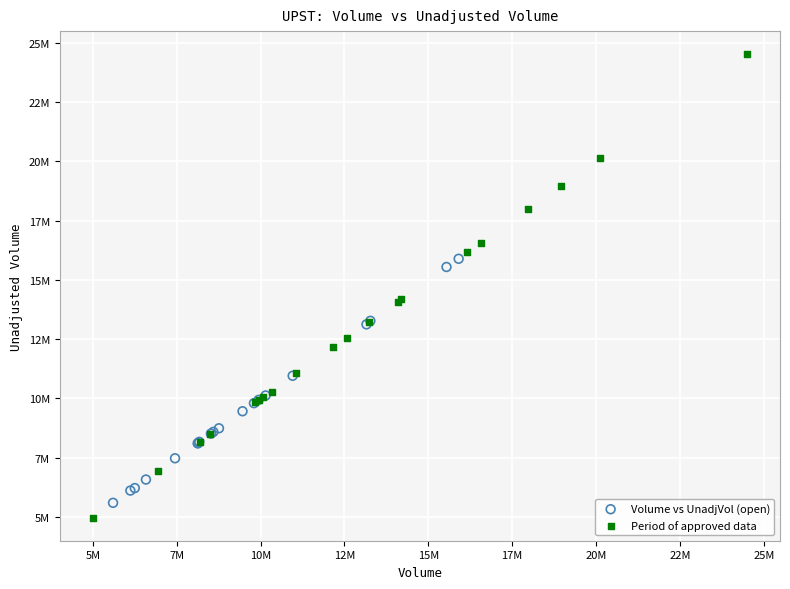

Which series reaches the maximum Y coordinate?

Period of approved data